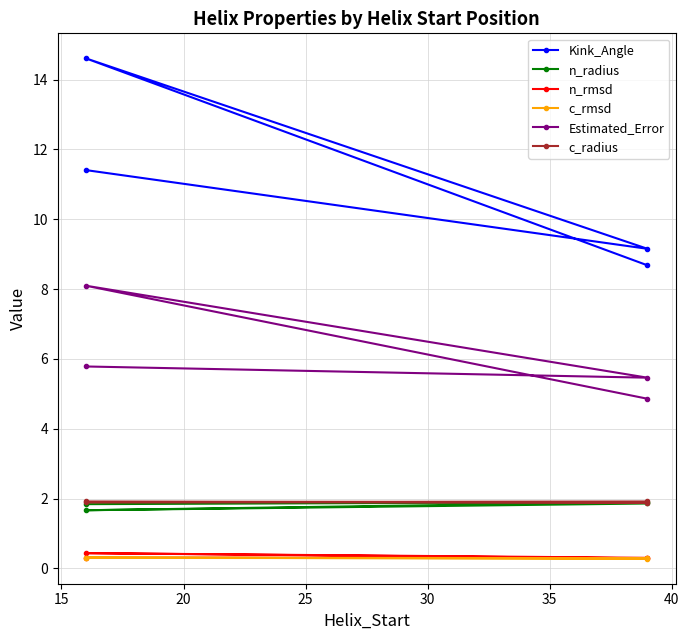

Is it true that Kink_Angle equals 17.9 at 10?

False